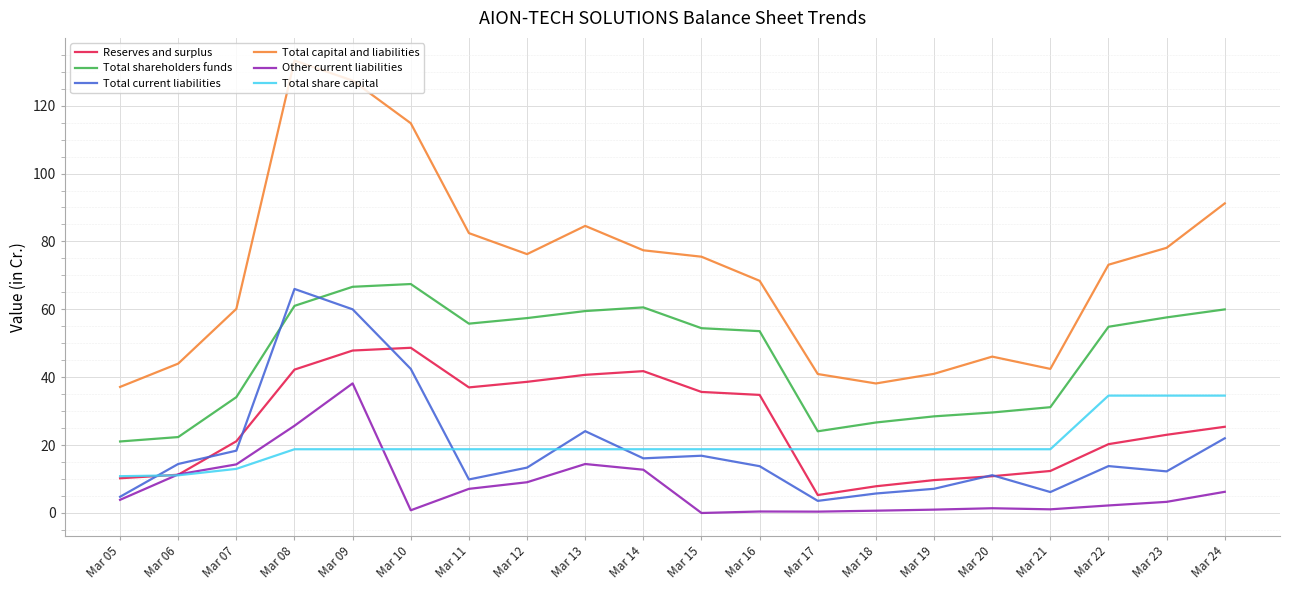

What is the highest value of the Total capital and liabilities series?

133.3